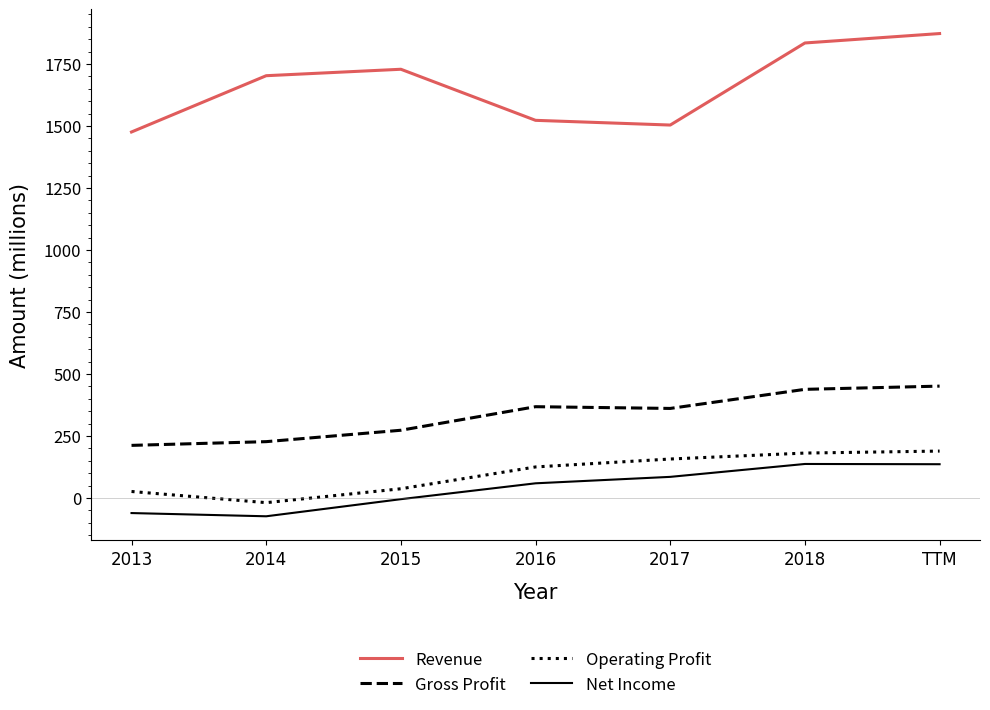

List the series in order of their peak value, lowest first.

Net Income, Operating Profit, Gross Profit, Revenue